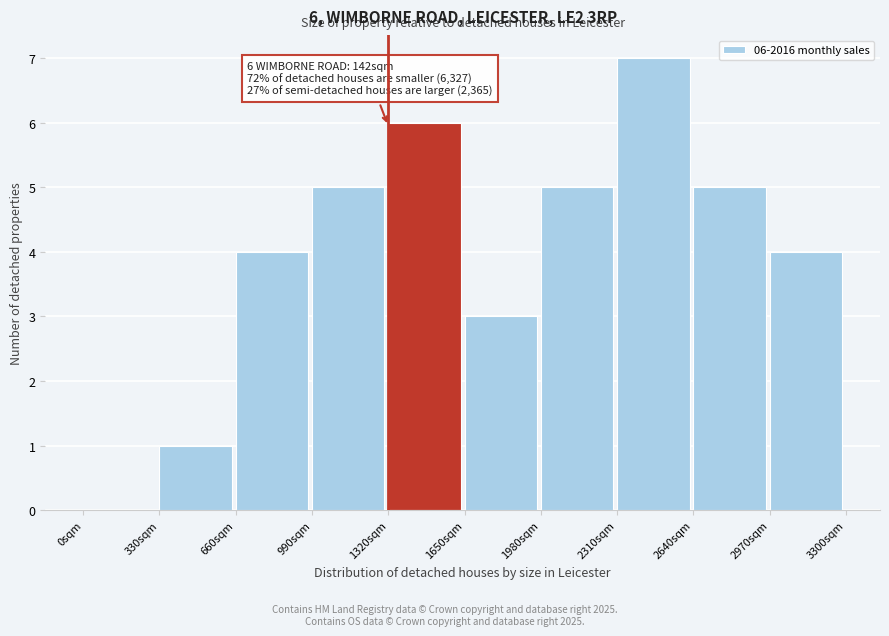

Over which range of the x-axis is the bar tallest?

2310 to 2640